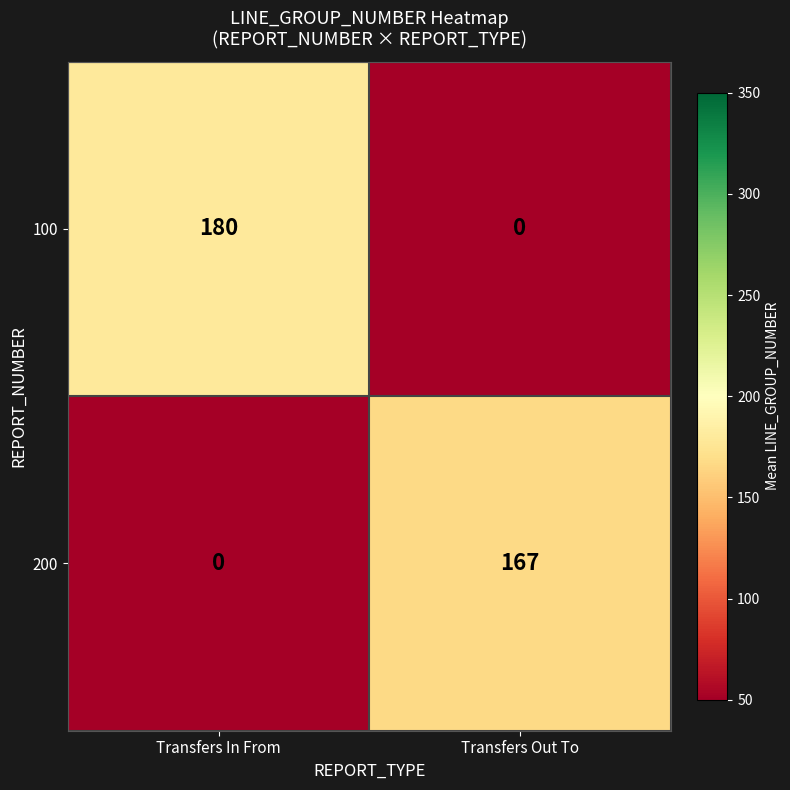

Reading left to right, transcribe all the data shown in this chart.

100: Transfers In From=180	Transfers Out To=0
200: Transfers In From=0	Transfers Out To=167